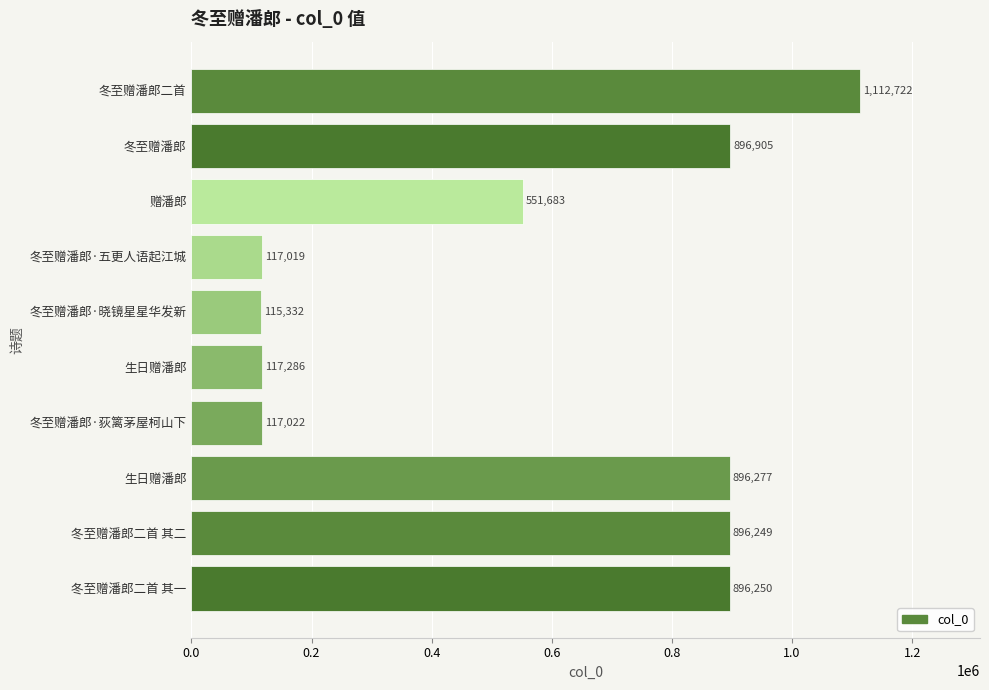

What is the sum of all values?

5716745